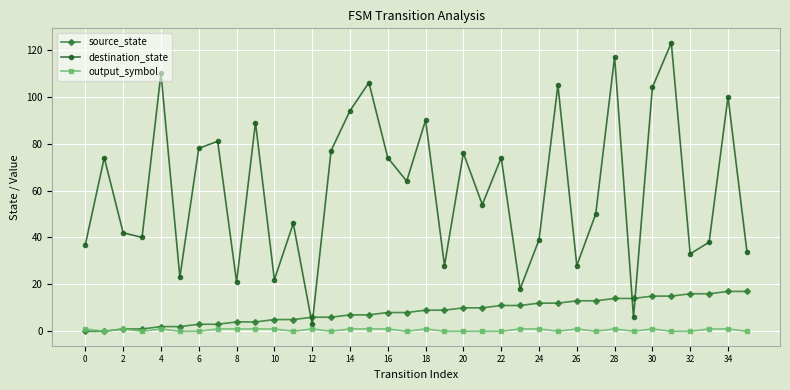

What is the greatest value displayed?

123